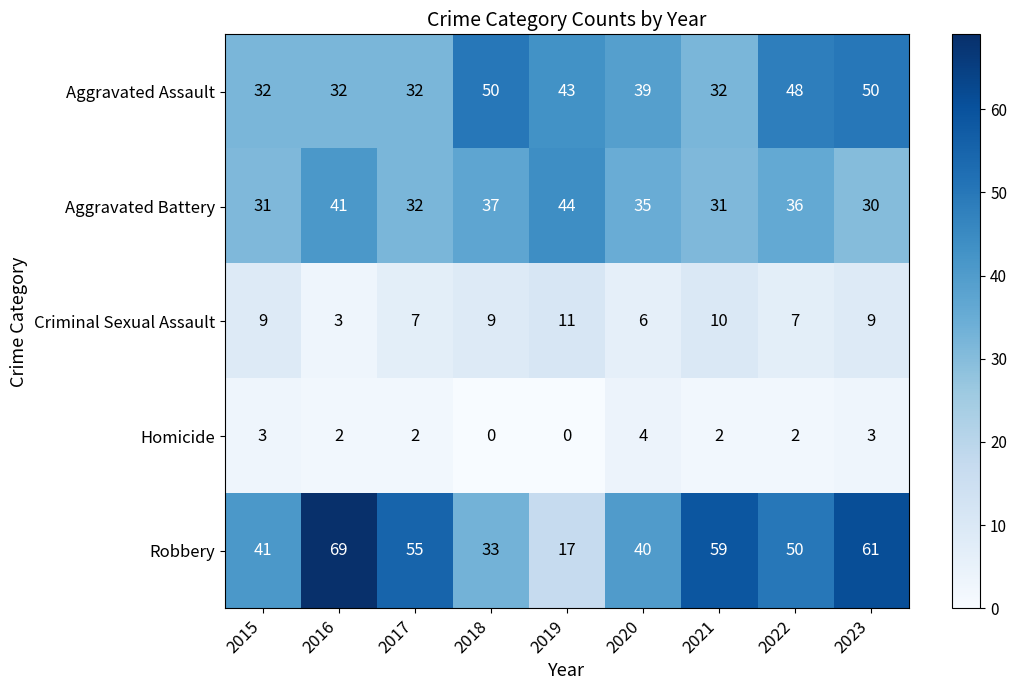

At 2015, list the series in order from largest to smallest.

Robbery, Aggravated Assault, Aggravated Battery, Criminal Sexual Assault, Homicide